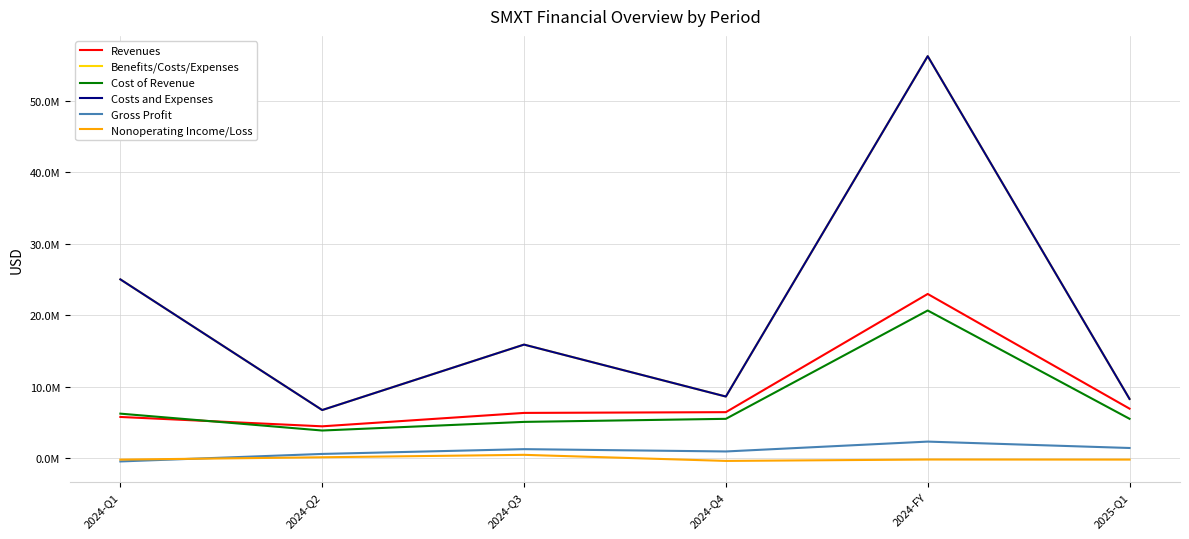

What is the value of the Revenues point at the 5th from the left?

22986881